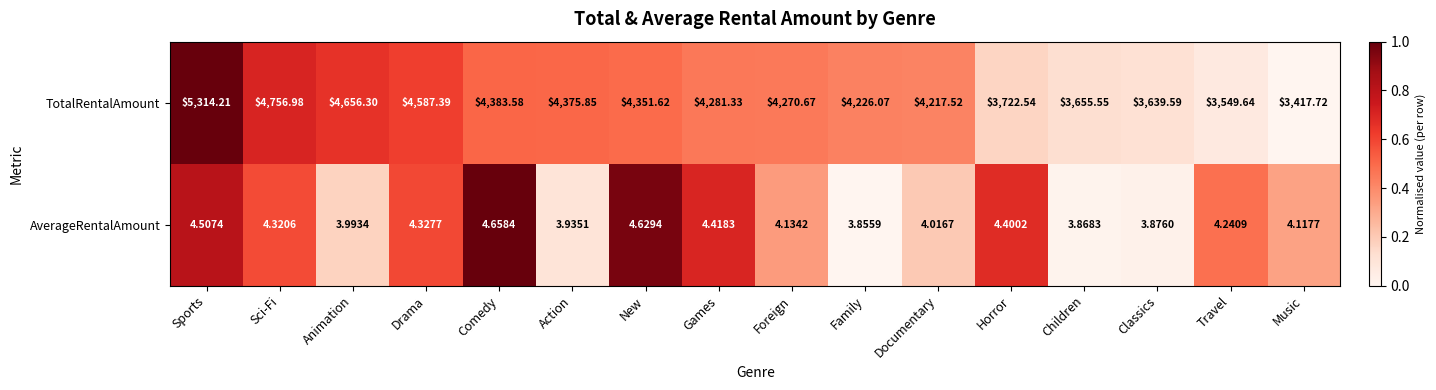

At which category is the sum across all series the highest?

Sports